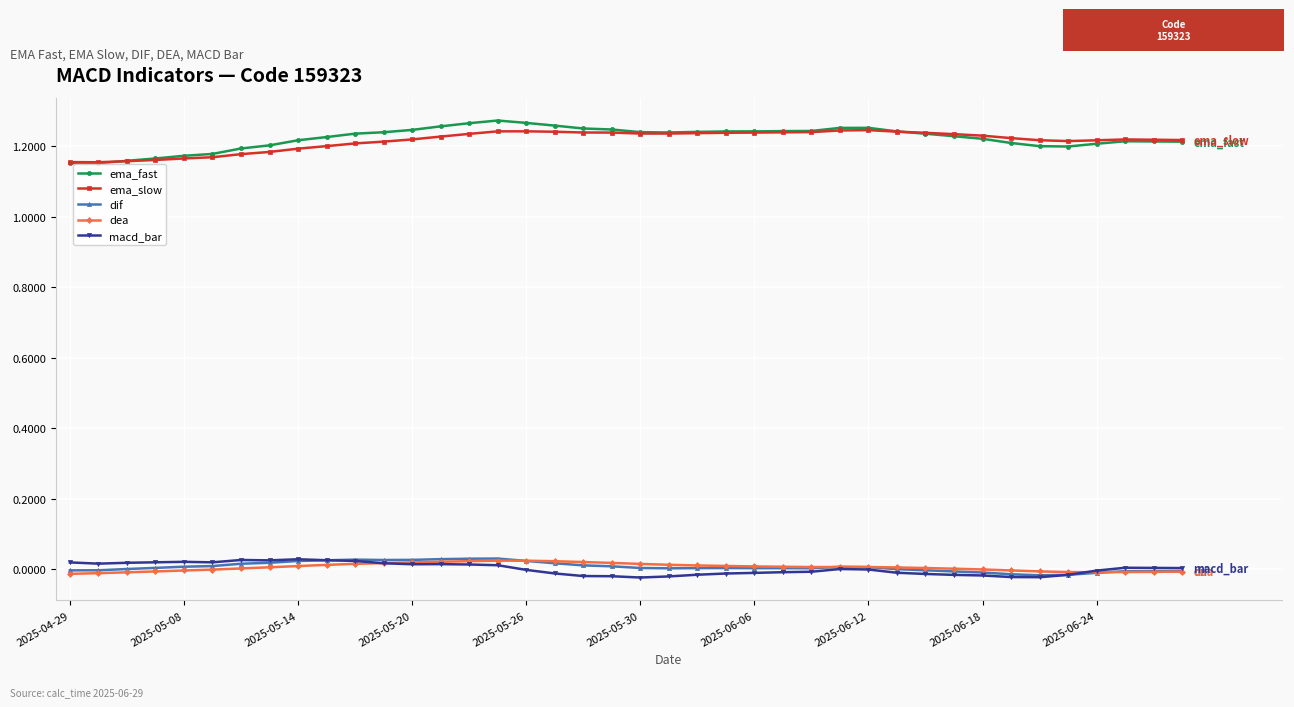

How many data points does each series have?

40